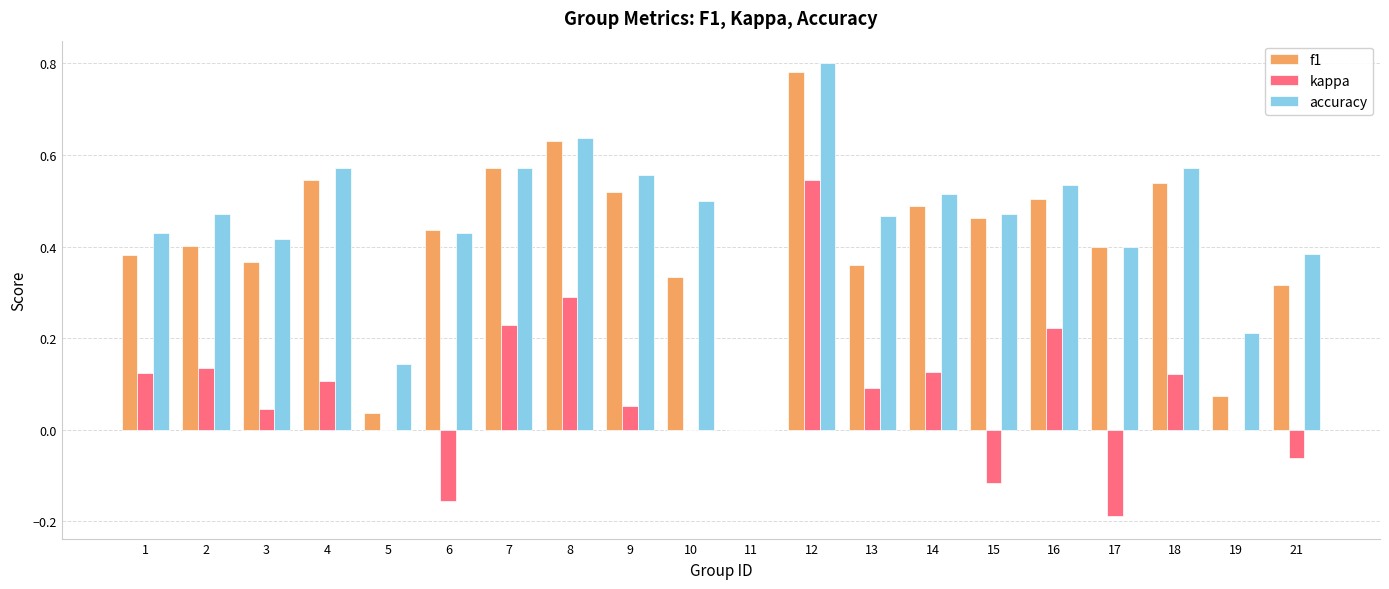

The value of f1 at 2 is 0.4. True or false?

True